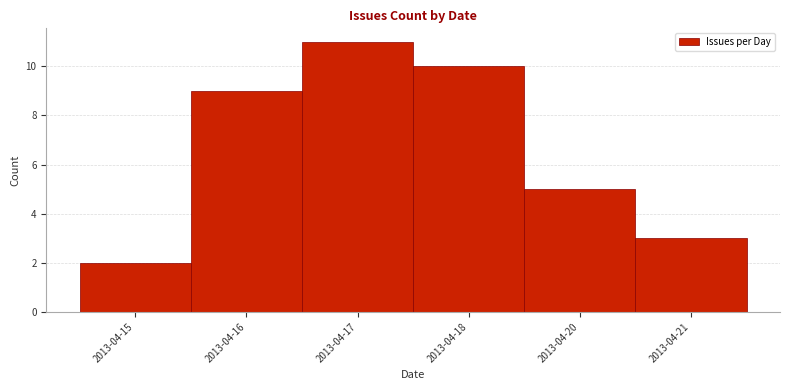

Reading right to left, list all the values displayed in this chart.

2013-04-21=3	2013-04-20=5	2013-04-18=10	2013-04-17=11	2013-04-16=9	2013-04-15=2